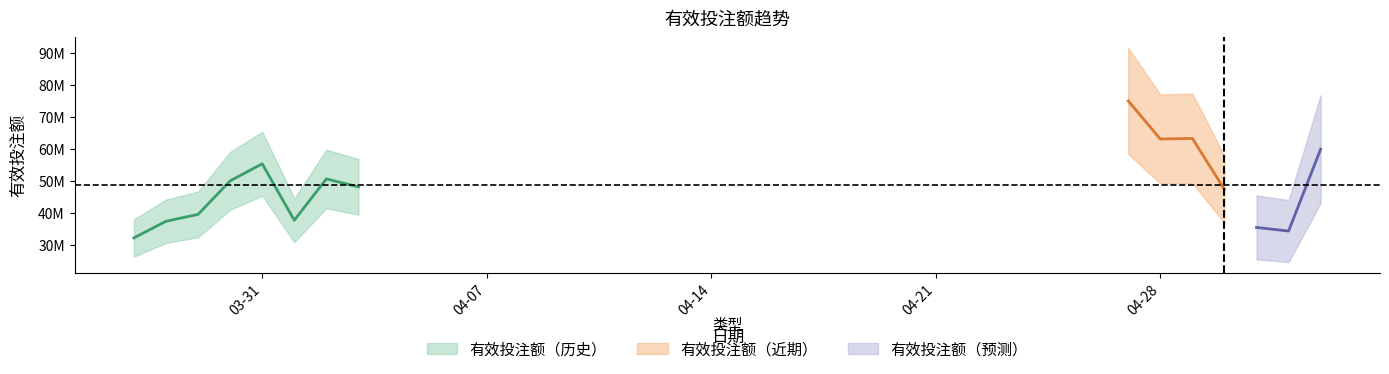

The chart shows a value of 63352827.5 at 2025-04-30. True or false?

False